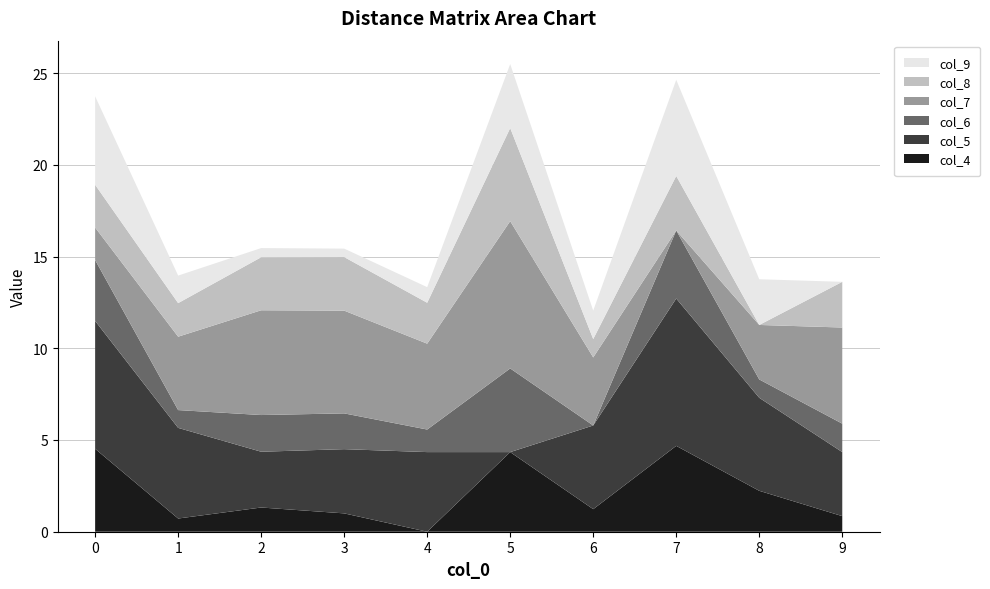

Reading right to left, what are all the values shown in this chart?

col_4: 9=0.8	8=2.2	7=4.7	6=1.2	5=4.3	4=0.0	3=1.0	2=1.3	1=0.7	0=4.5
col_5: 9=3.5	8=5.1	7=8.0	6=4.6	5=0.0	4=4.3	3=3.5	2=3.0	1=4.9	0=7.0
col_6: 9=1.6	8=1.0	7=3.7	6=0.0	5=4.6	4=1.2	3=1.9	2=2.0	1=1.0	0=3.3
col_7: 9=5.2	8=3.0	7=0.0	6=3.7	5=8.0	4=4.7	3=5.6	2=5.7	1=4.0	0=1.8
col_8: 9=2.5	8=0.0	7=3.0	6=1.0	5=5.1	4=2.2	3=2.9	2=2.9	1=1.8	0=2.3
col_9: 9=0.0	8=2.5	7=5.2	6=1.6	5=3.5	4=0.8	3=0.5	2=0.5	1=1.5	0=4.8